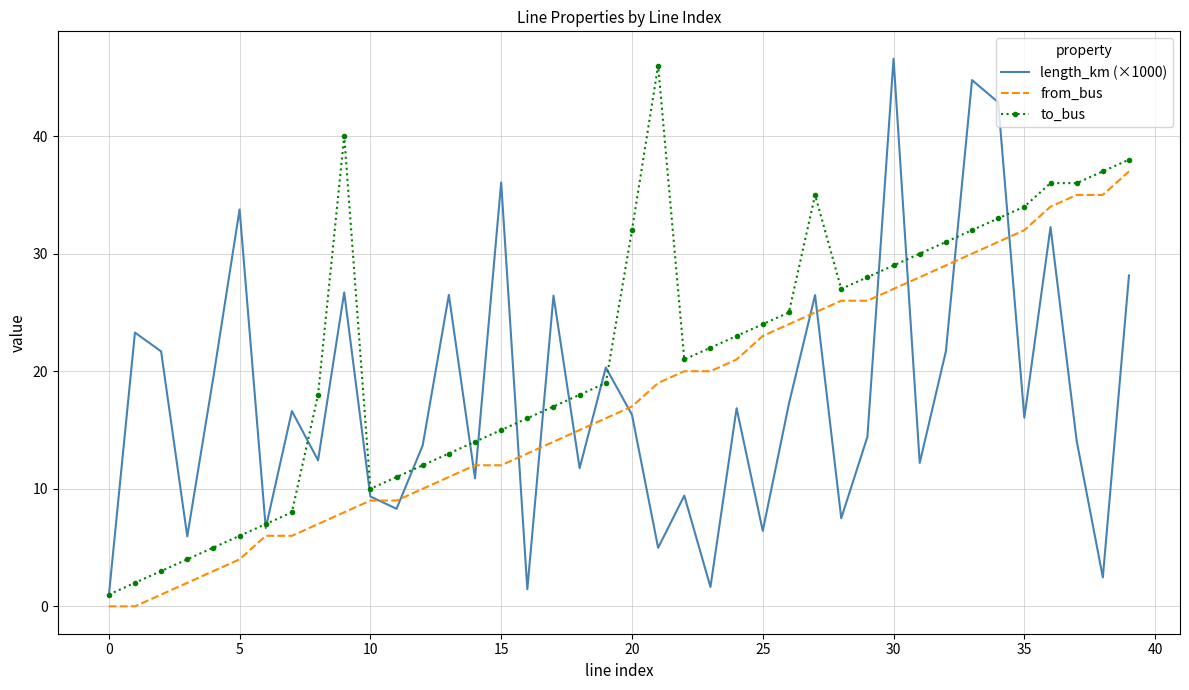

Rank the series by their maximum value, from lowest to highest.

from_bus, to_bus, length_km (×1000)